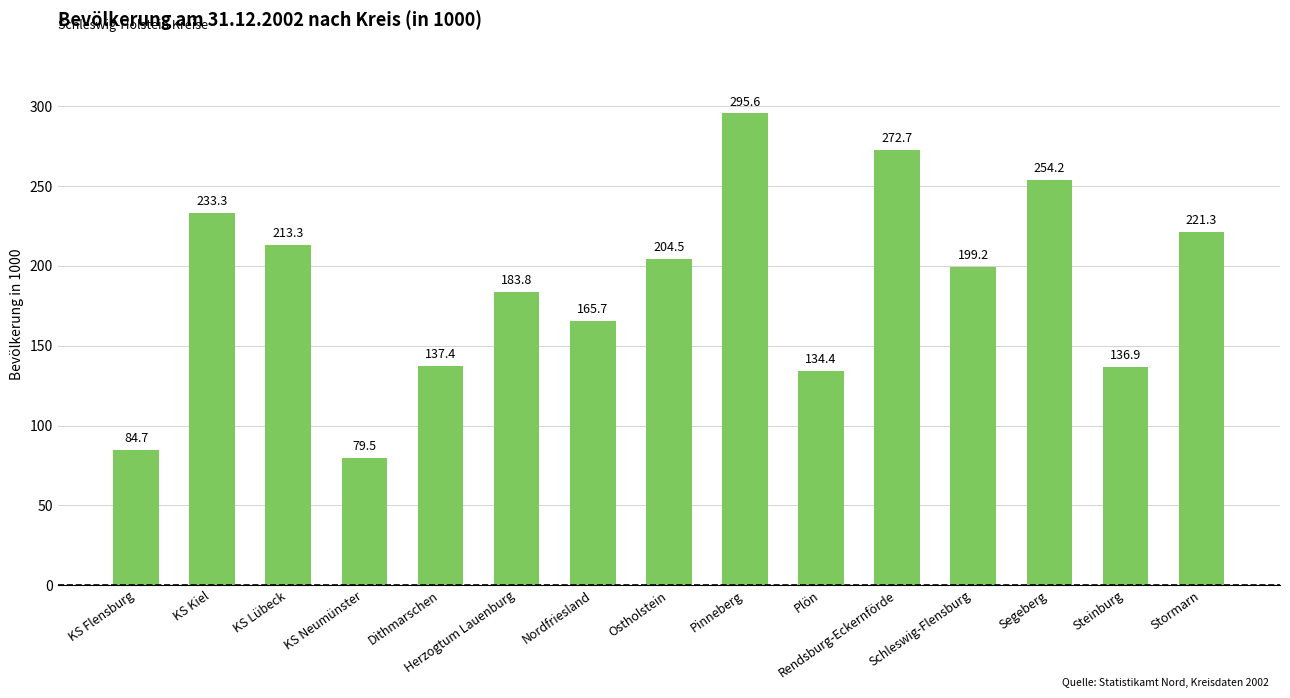

What is the change in value from KS Flensburg to Steinburg?

+52.2